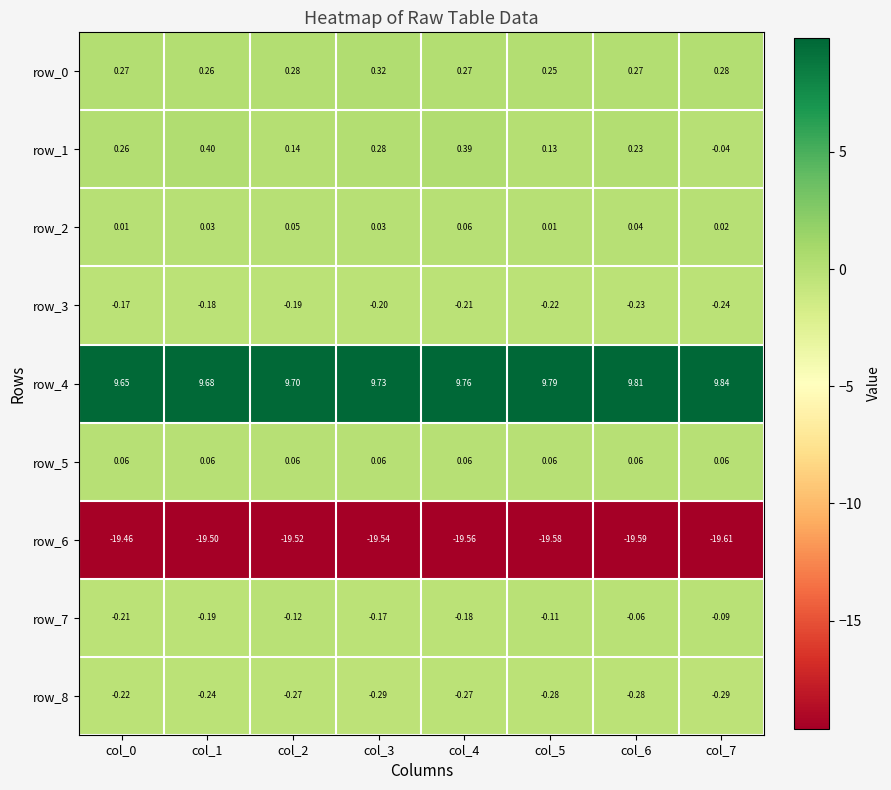

Which category has the highest value in the row_7 series?

col_6